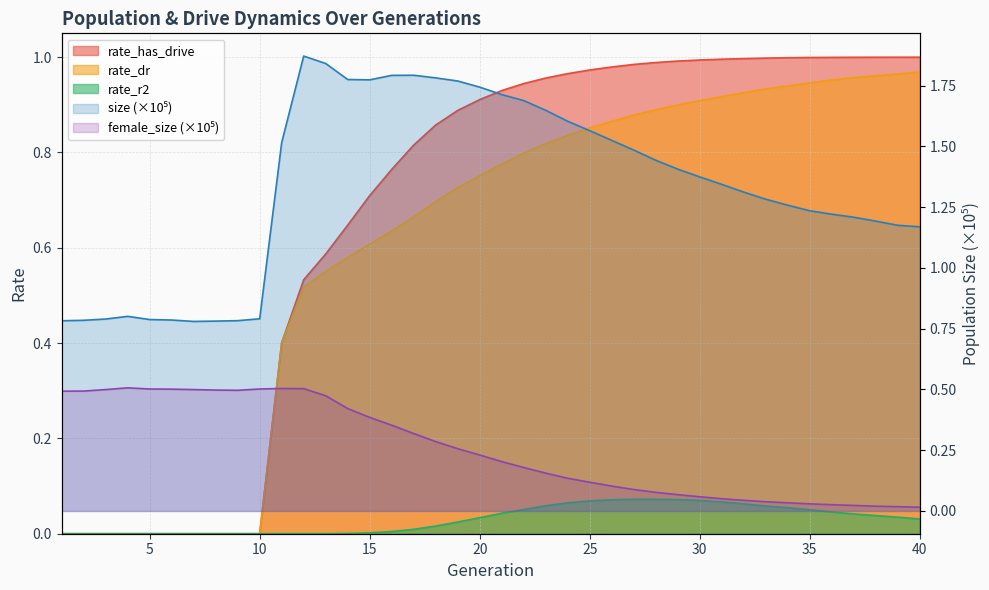

What is the sum of all size values?

53.4